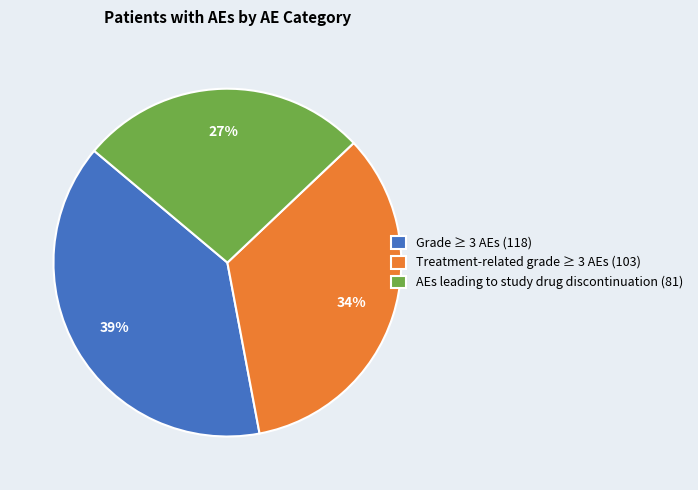

To the nearest percent, what percentage of the pie is AEs leading to study drug discontinuation?

27%